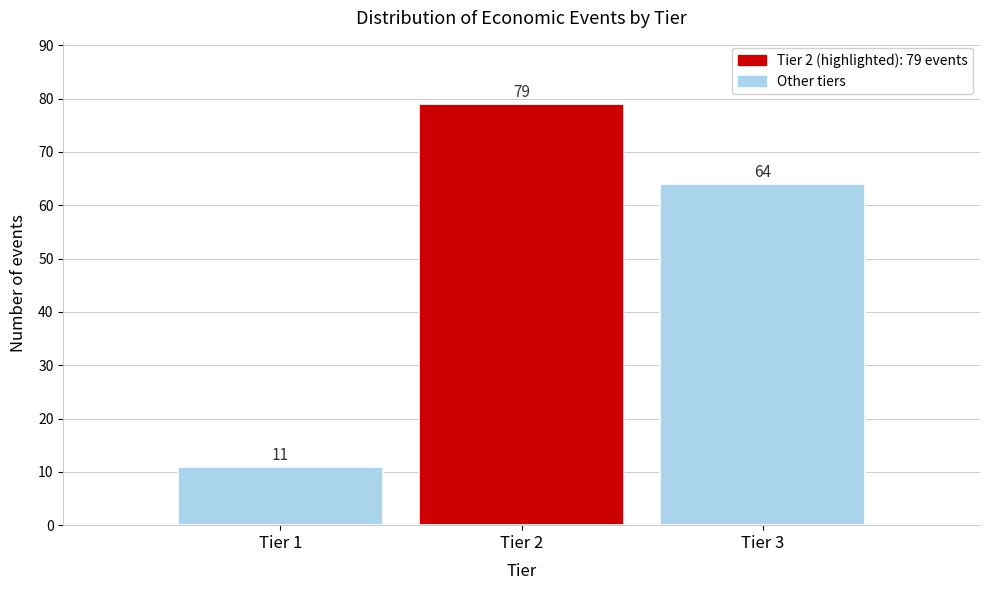

Reading left to right, what are all the values shown in this chart?

Tier 1=11	Tier 2=79	Tier 3=64